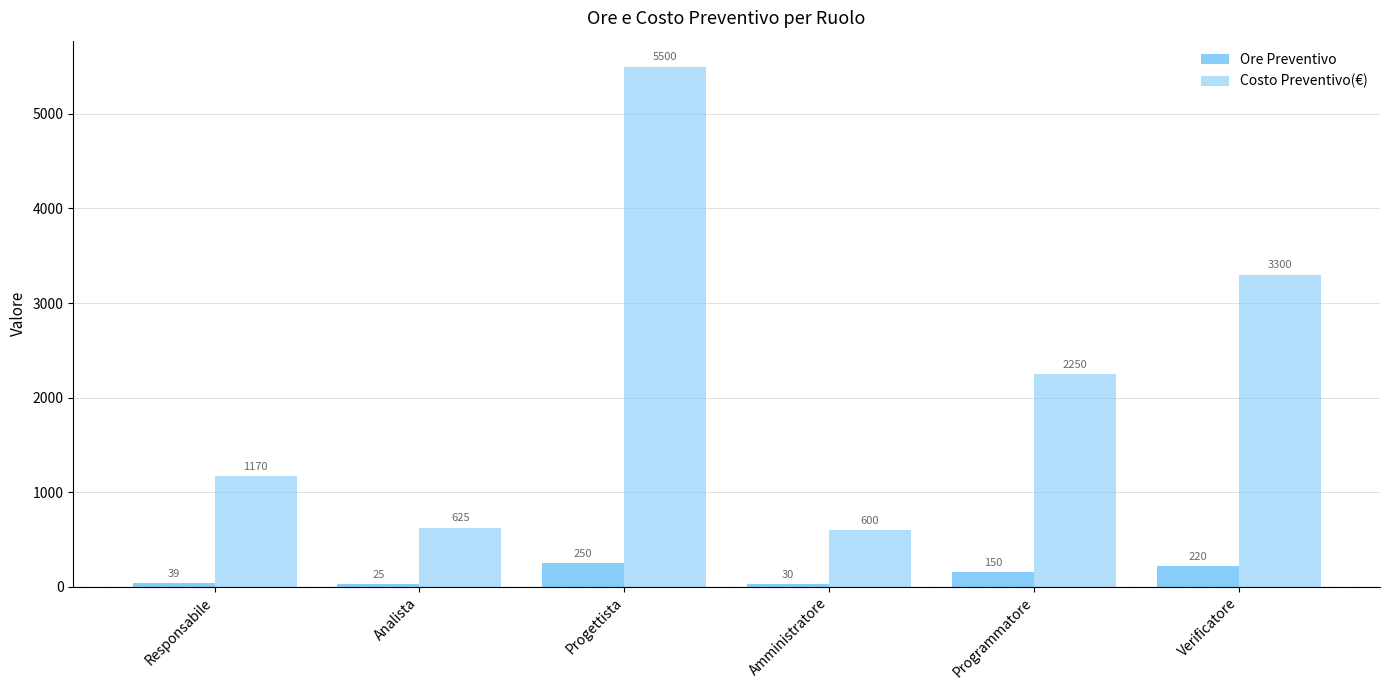

Which category has the lowest value in the Costo Preventivo(€) series?

Amministratore